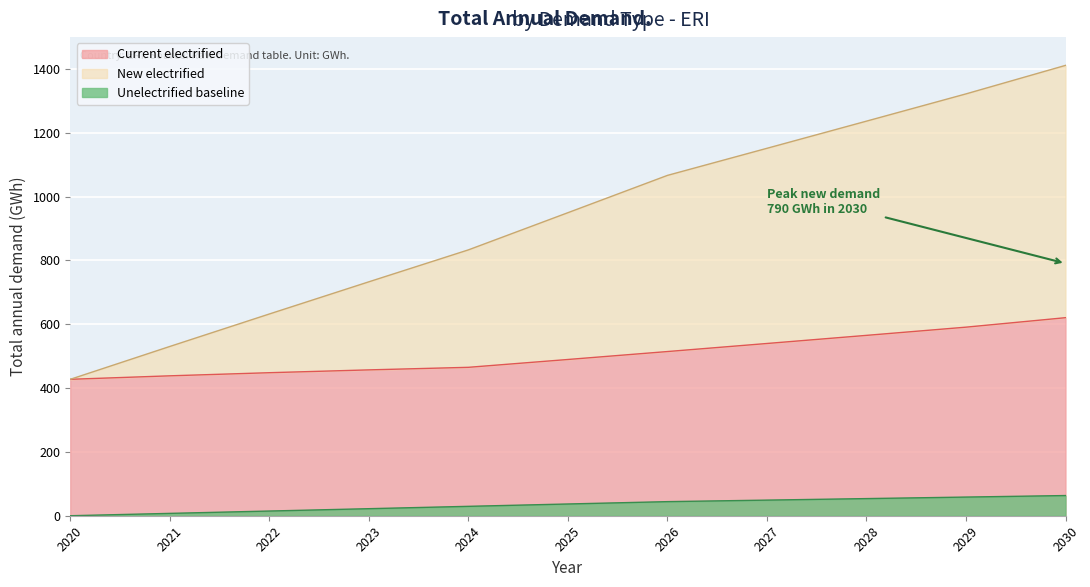

The Current electrified series shows 813.4 at 2026. True or false?

False